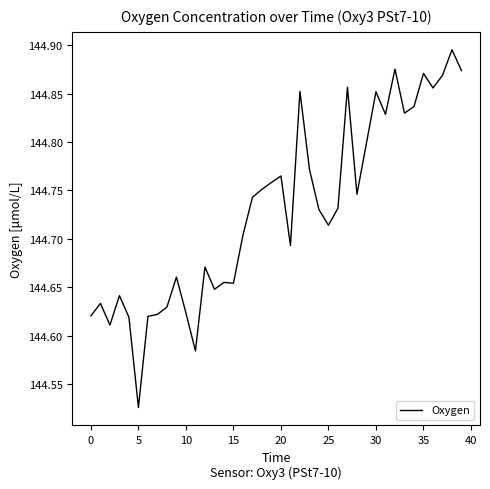

What is the difference between the maximum and minimum values?

0.4